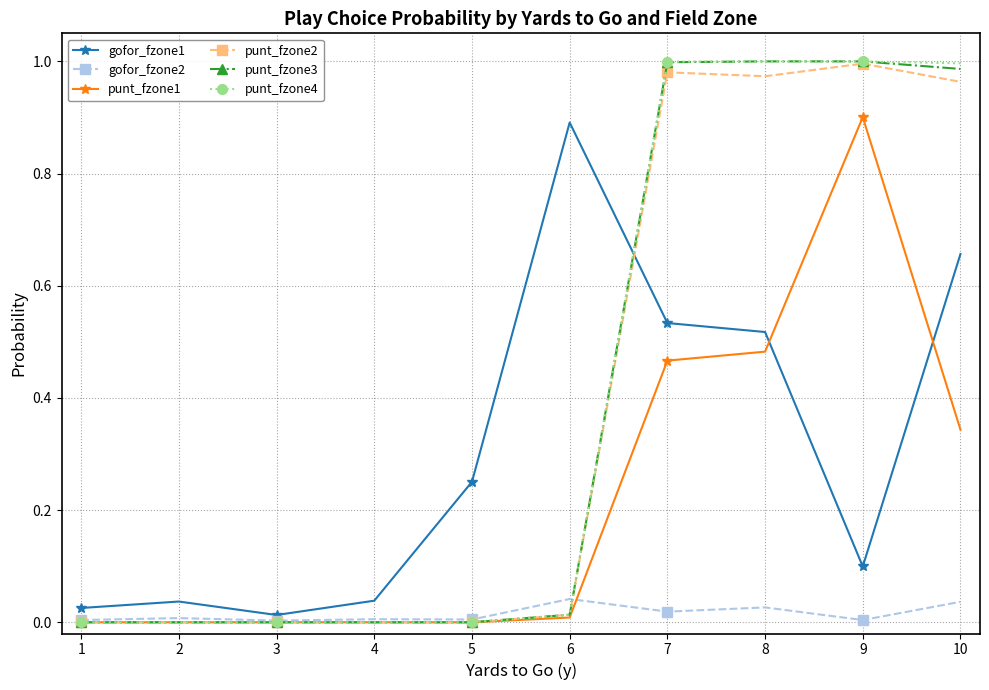

What is the total value across all series at 8?

4.0